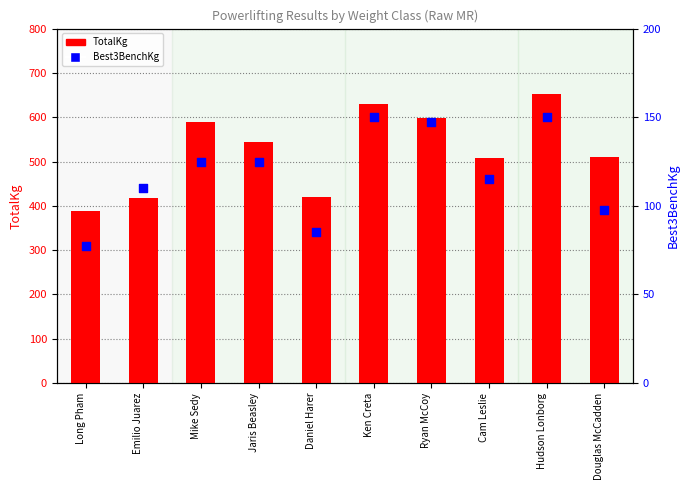

What is the total value across all series at Emilio Juarez?

527.5